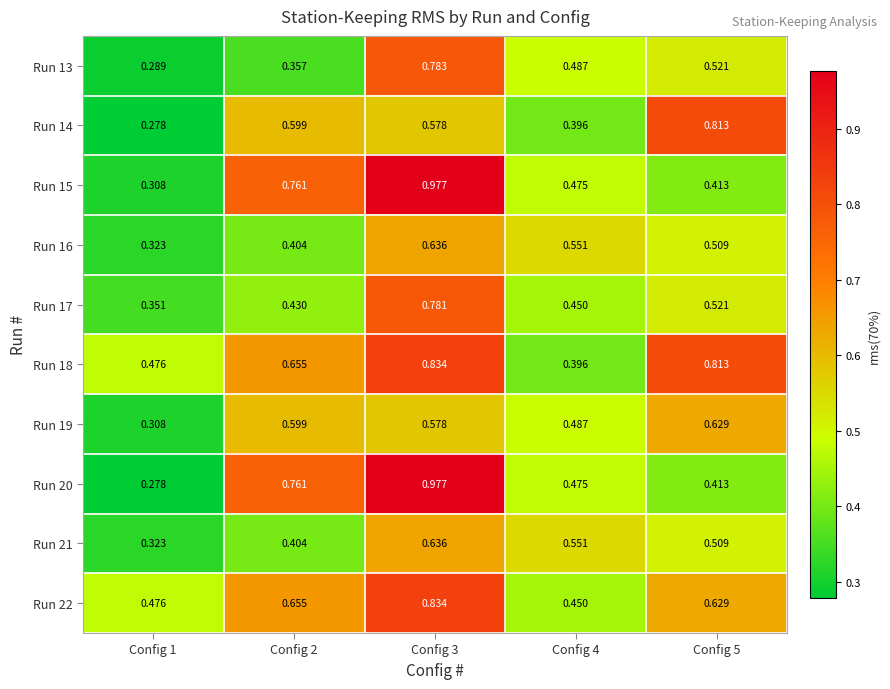

Which series has the largest total across all categories?

Run 18